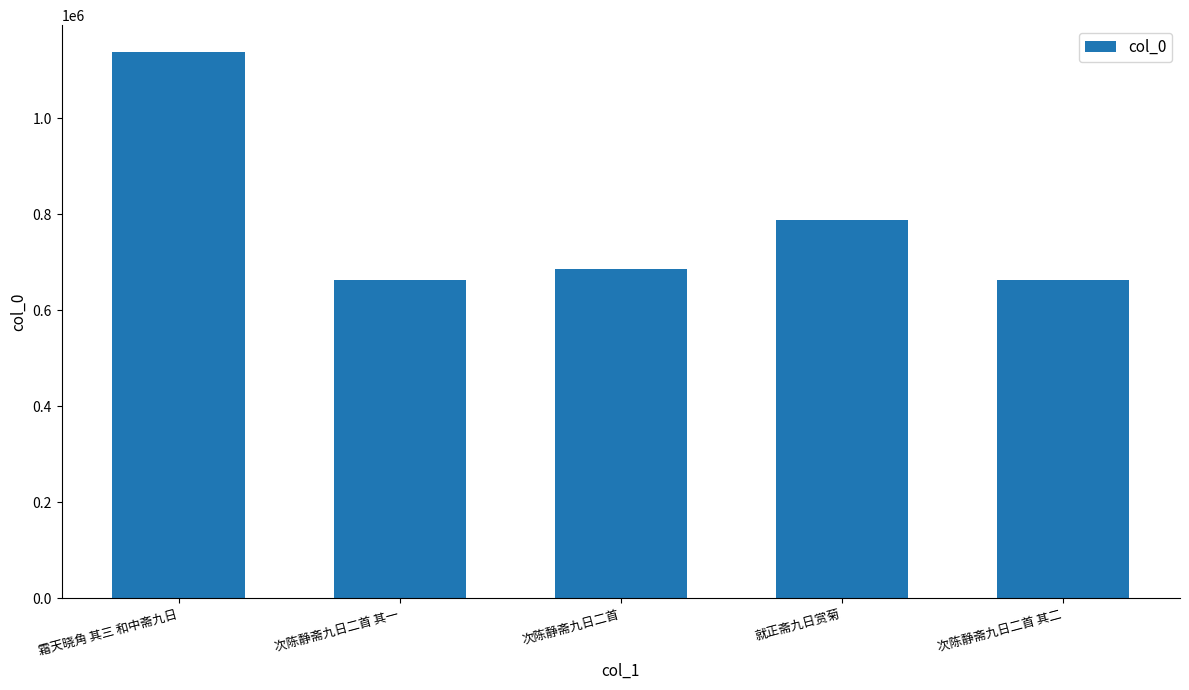

What is the minimum value shown in the chart?

663518